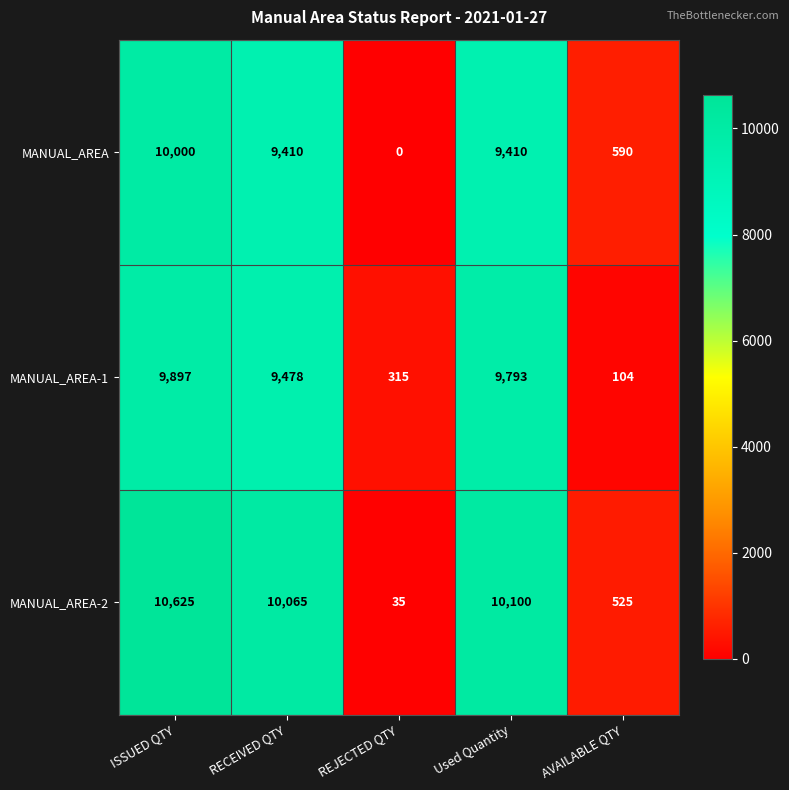

What is the difference between the maximum and second lowest values in the MANUAL_AREA-1 series?

9582